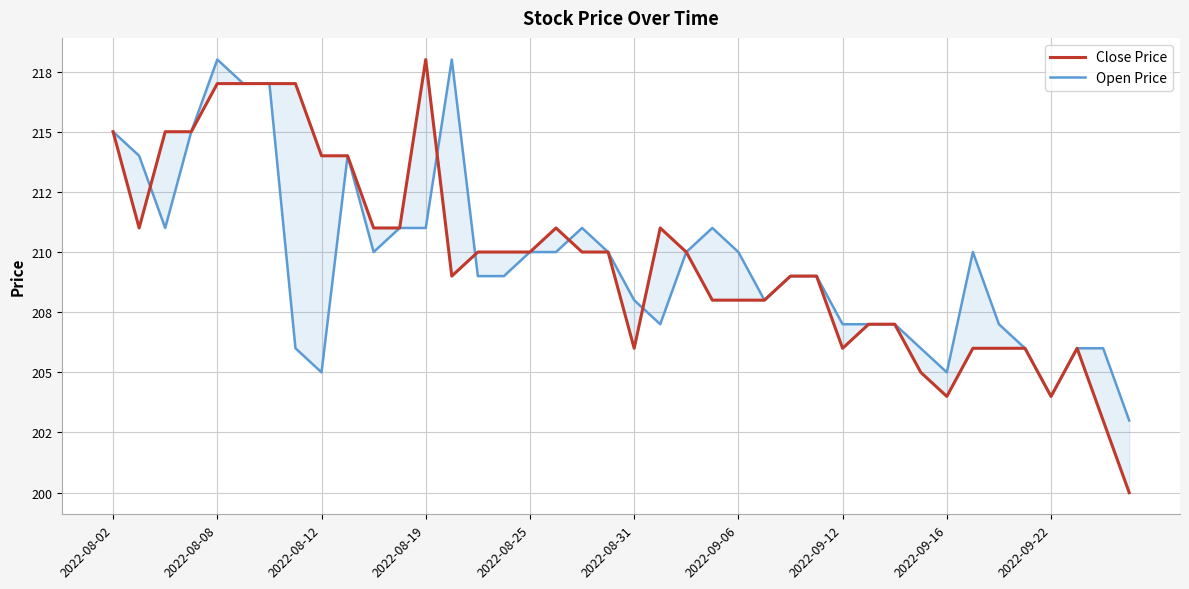

Reading left to right, what are all the values shown in this chart?

Close Price: 215	211	215	215	217	217	217	217	214	214	211	211	218	209	210	210	210	211	210	210	206	211	210	208	208	208	209	209	206	207	207	205	204	206	206	206	204	206	203	200
Open Price: 215	214	211	215	218	217	217	206	205	214	210	211	211	218	209	209	210	210	211	210	208	207	210	211	210	208	209	209	207	207	207	206	205	210	207	206	204	206	206	203